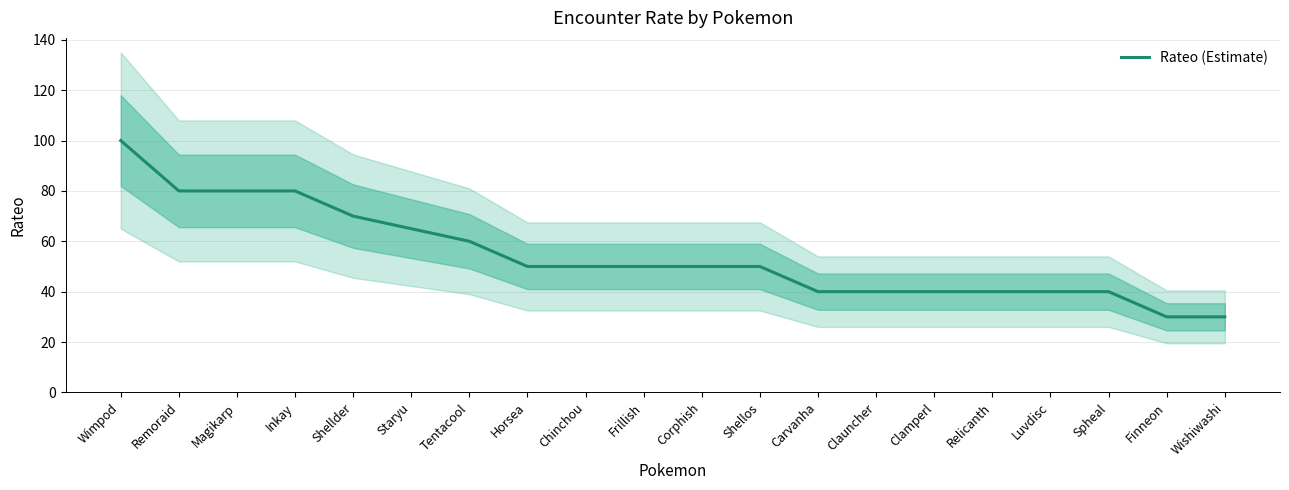

What is the value of the 20th point from the left?

30